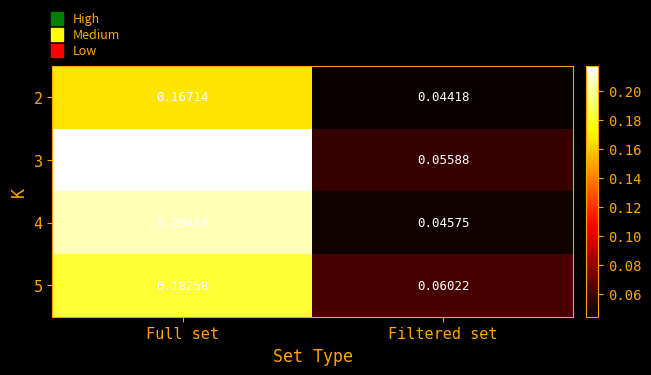

At which category does the chart reach its peak across all series?

Full set